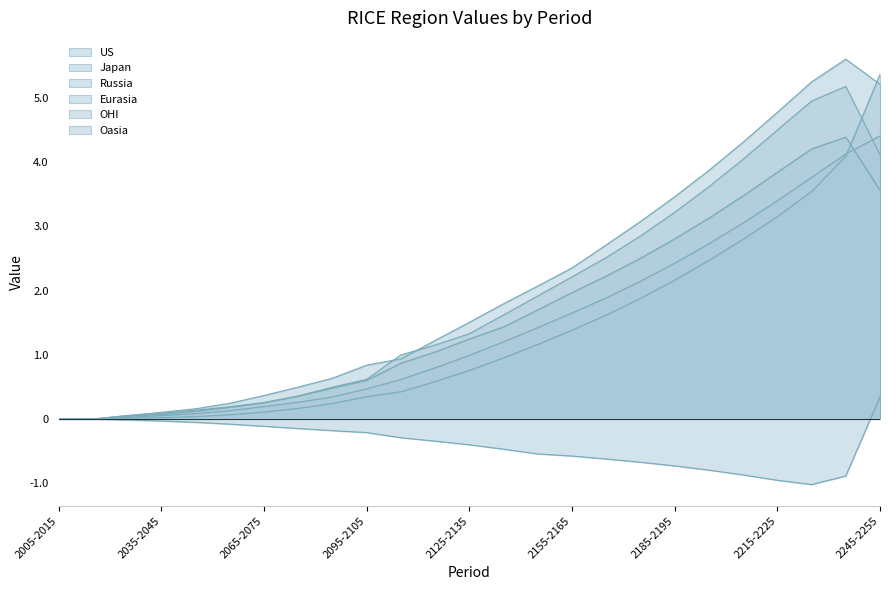

What is the difference between the Japan values at 2095-2105 and 2045-2055?

0.7